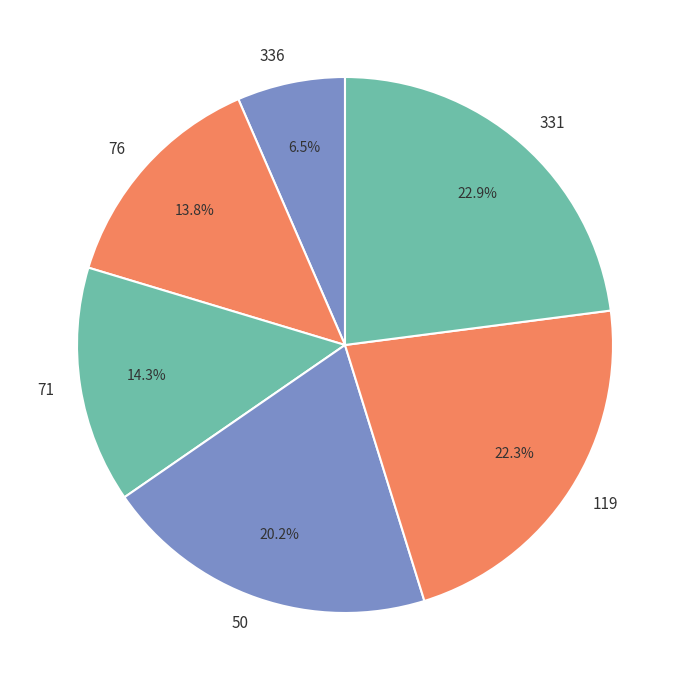

Which category has the smallest portion of the pie?

336